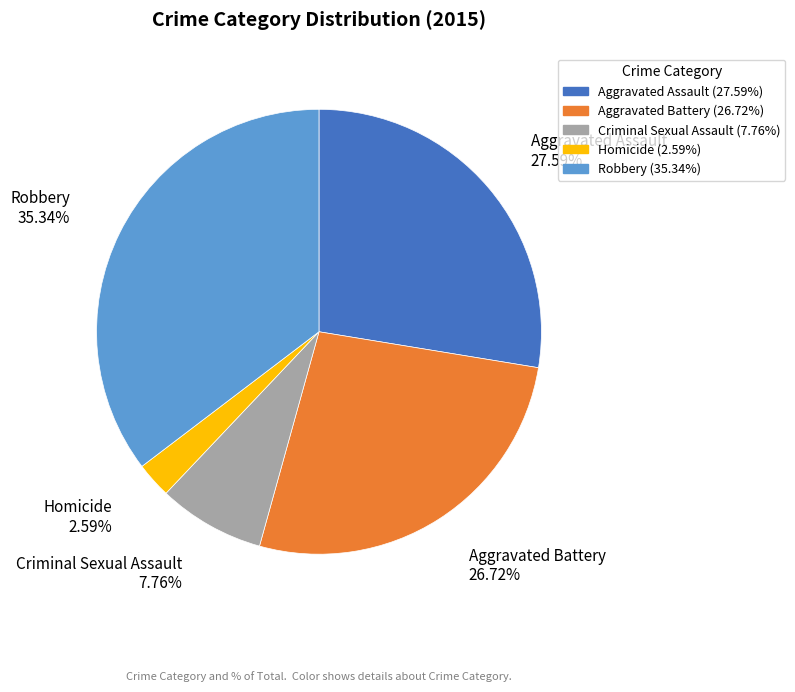

What is the total percentage of Criminal Sexual Assault and Robbery?

43.1%